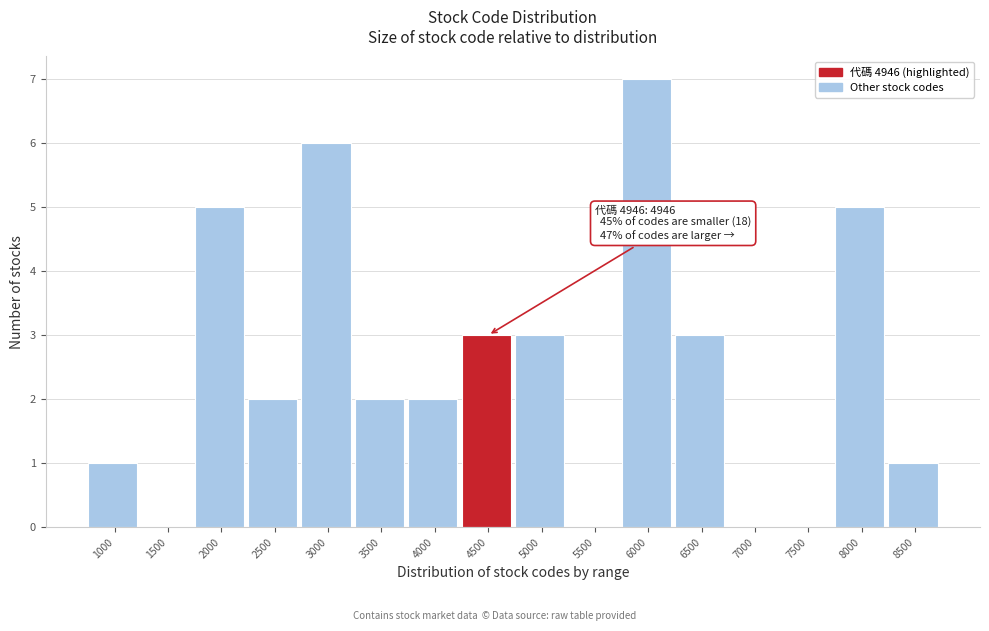

Reading right to left, what are all the values shown in this chart?

8500=1	8000=5	7500=0	7000=0	6500=3	6000=7	5500=0	5000=3	4500=3	4000=2	3500=2	3000=6	2500=2	2000=5	1500=0	1000=1